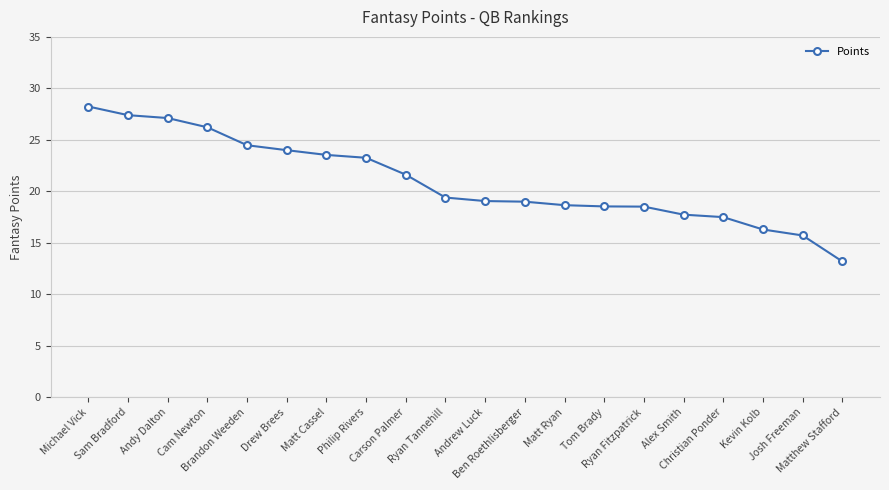

Approximately how many times larger is the value at Matt Cassel compared to Josh Freeman?

1.5